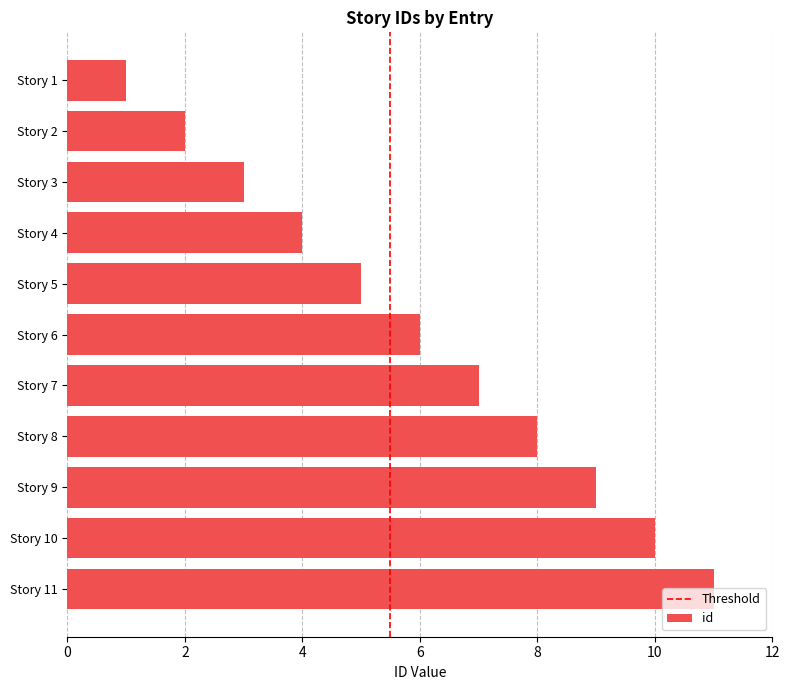

What is the ratio of the value at Story 4 to the value at Story 6?

0.7